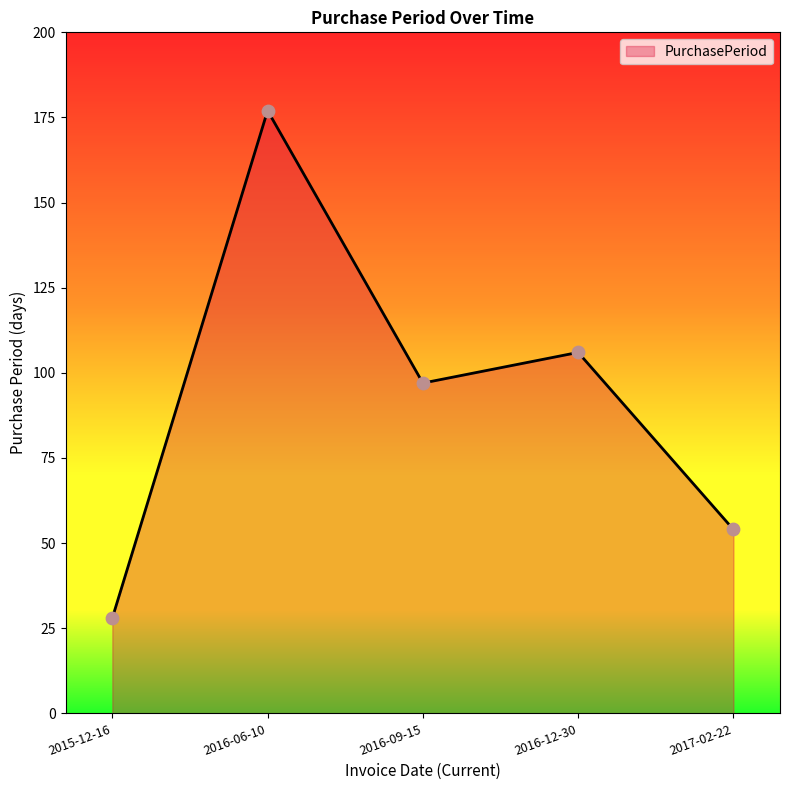

What is the ratio of the value at 2016-12-30 to the value at 2016-06-10?

0.6